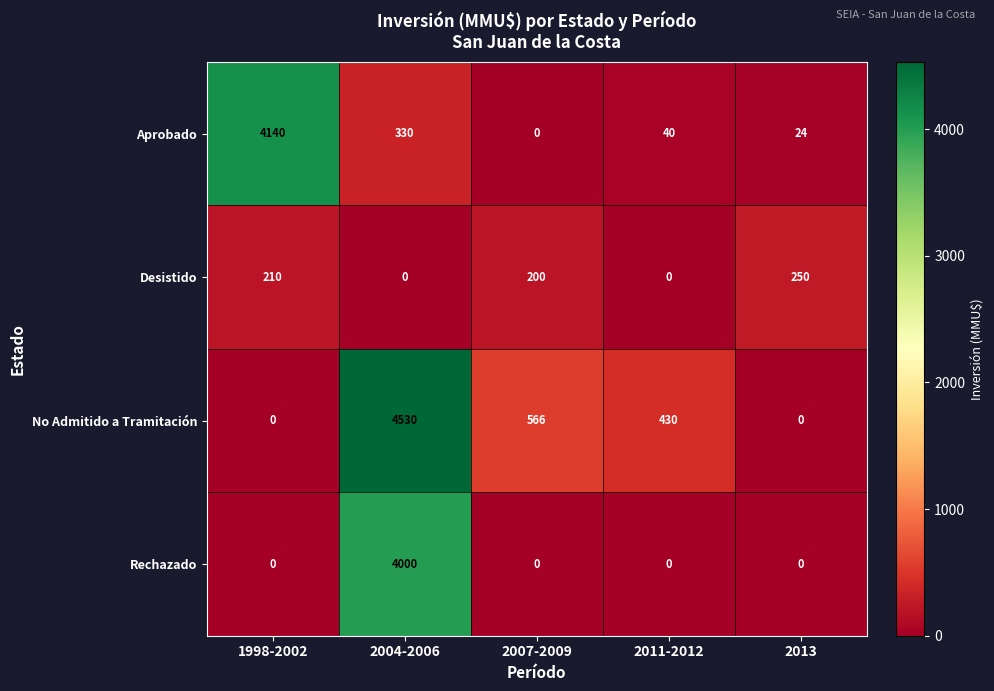

The value of Desistido at 2004-2006 is -96. True or false?

False